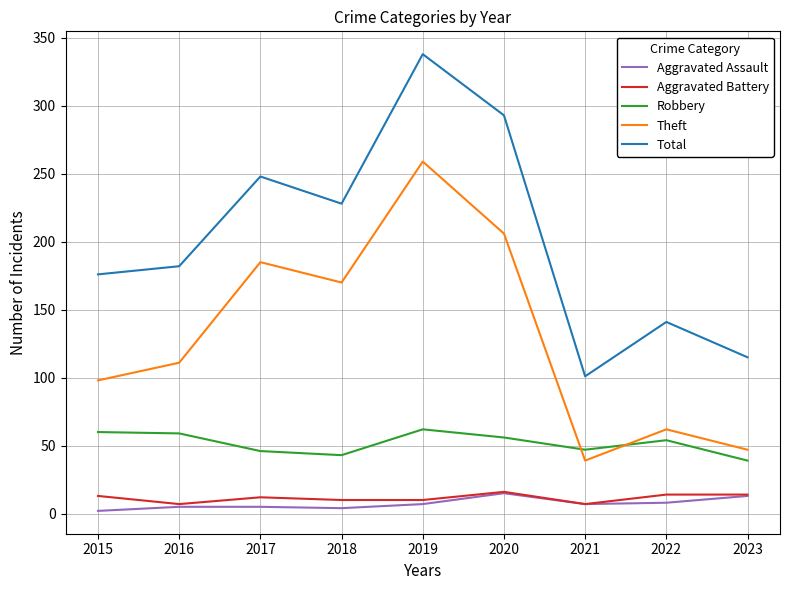

List the labels in order of Theft value, smallest first.

2021, 2023, 2022, 2015, 2016, 2018, 2017, 2020, 2019